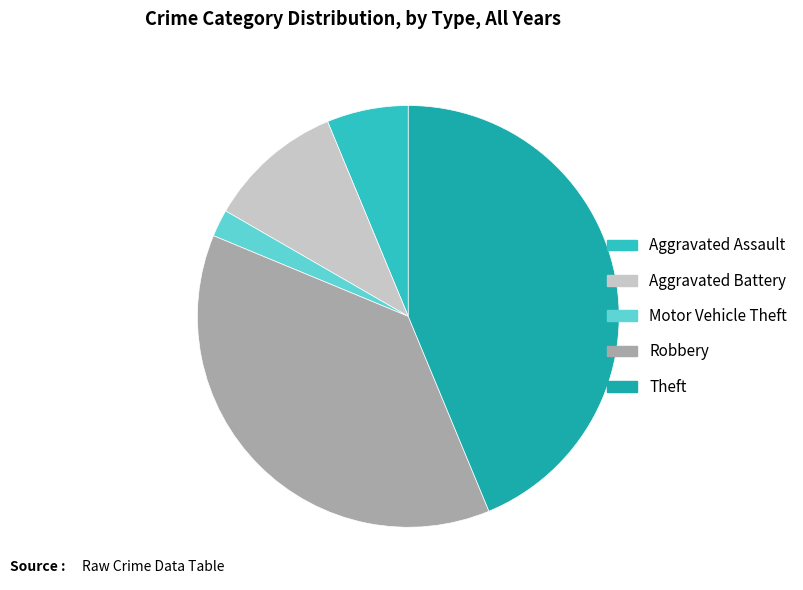

Is there any slice that represents more than half of the pie?

No